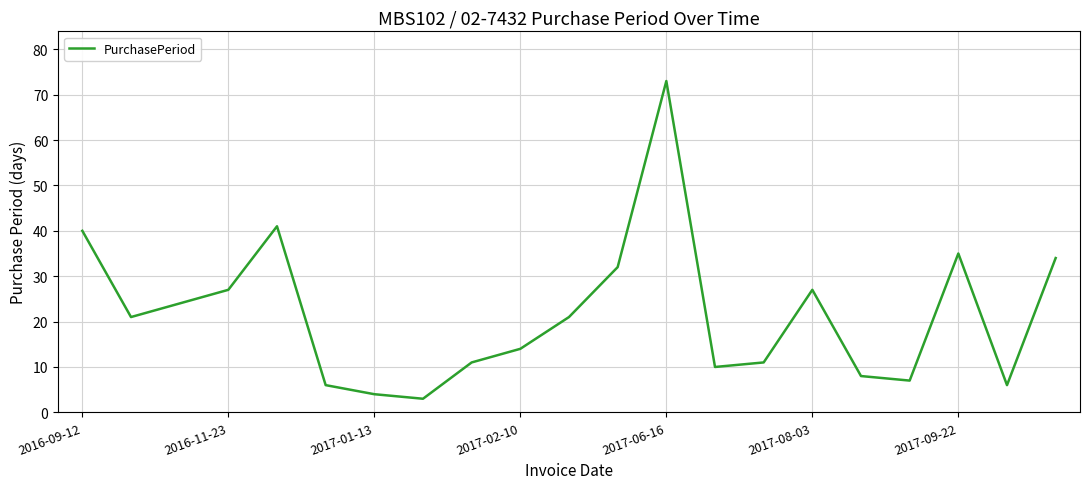

What is the difference between the maximum and minimum values?

70